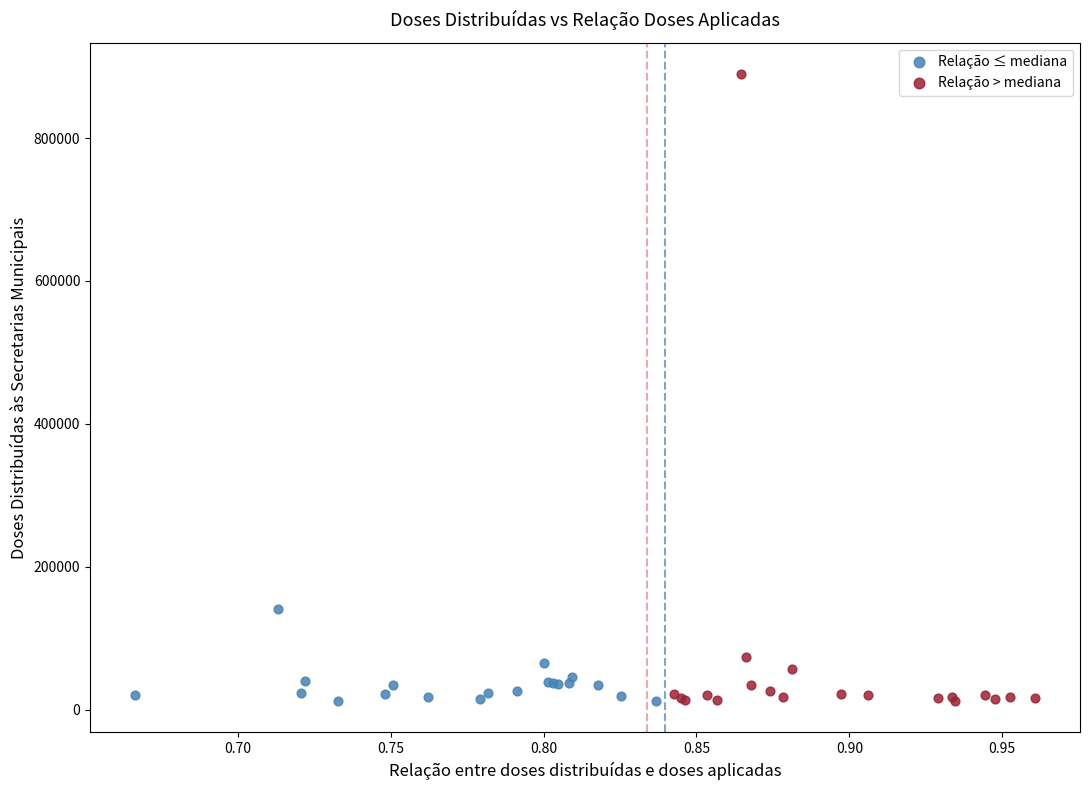

What are all the series names shown in the legend?

Relação ≤ mediana, Relação > mediana